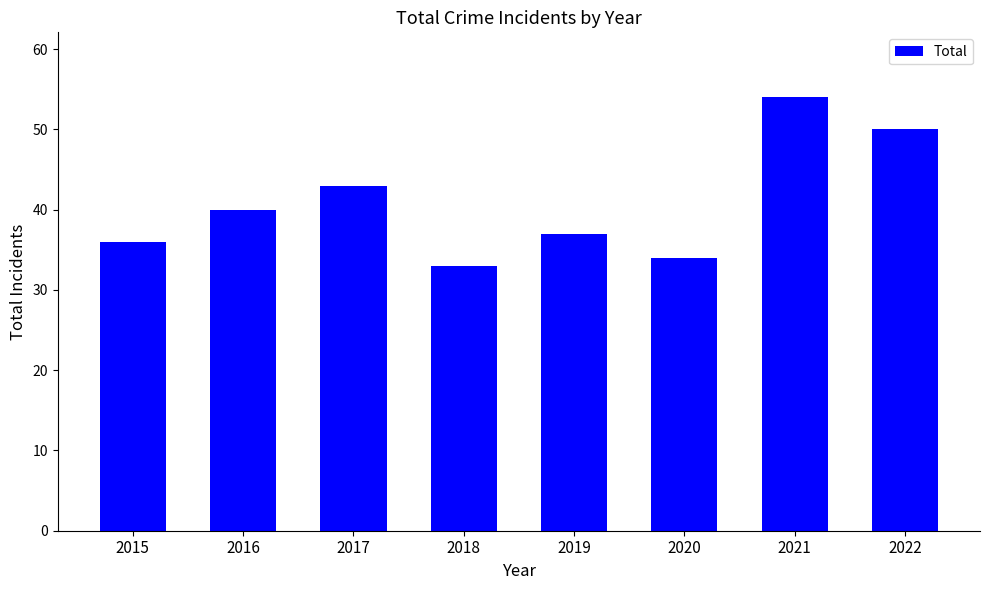

Reading left to right, what are all the values shown in this chart?

2015=36	2016=40	2017=43	2018=33	2019=37	2020=34	2021=54	2022=50